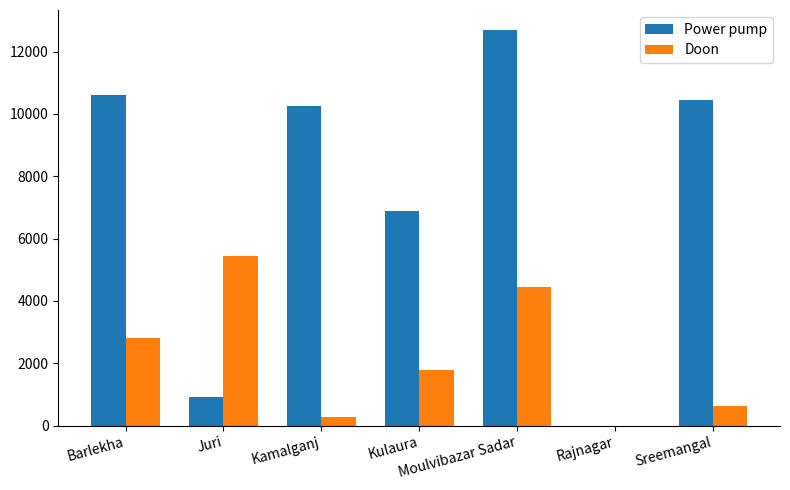

Read the Power pump value at Kamalganj.

10241